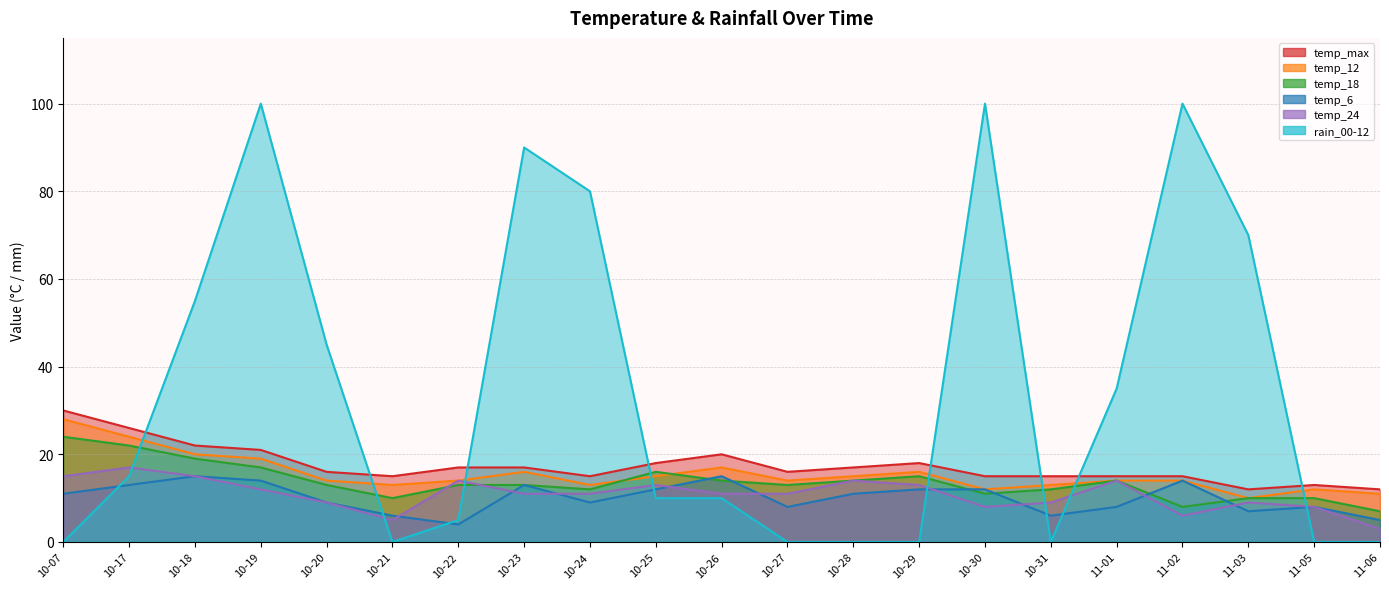

Which category has the lowest value in the temp_18 series?

11-06